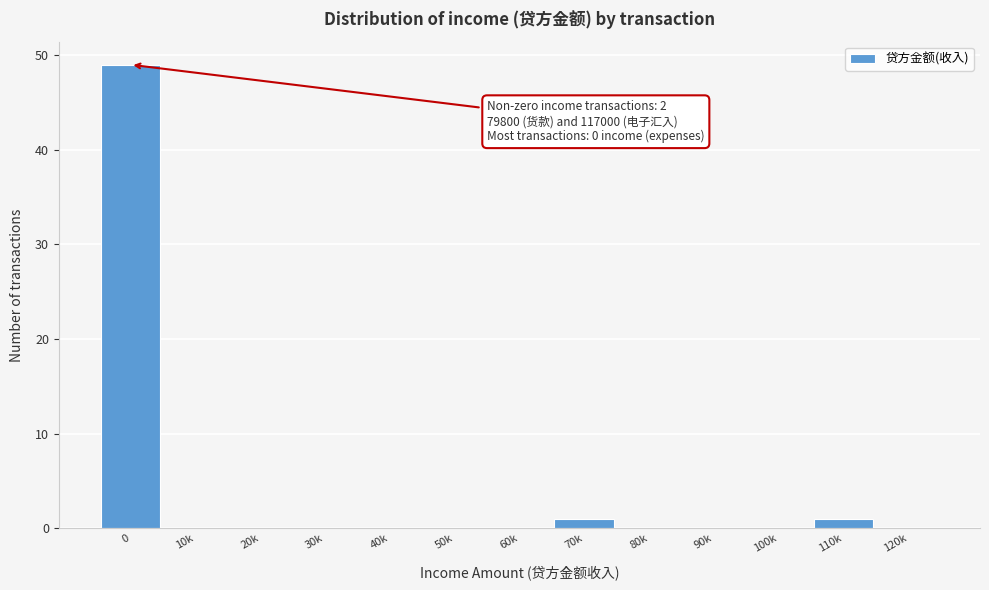

Reading left to right, extract all data points from this chart.

0=49	10k=0	20k=0	30k=0	40k=0	50k=0	60k=0	70k=1	80k=0	90k=0	100k=0	110k=1	120k=0